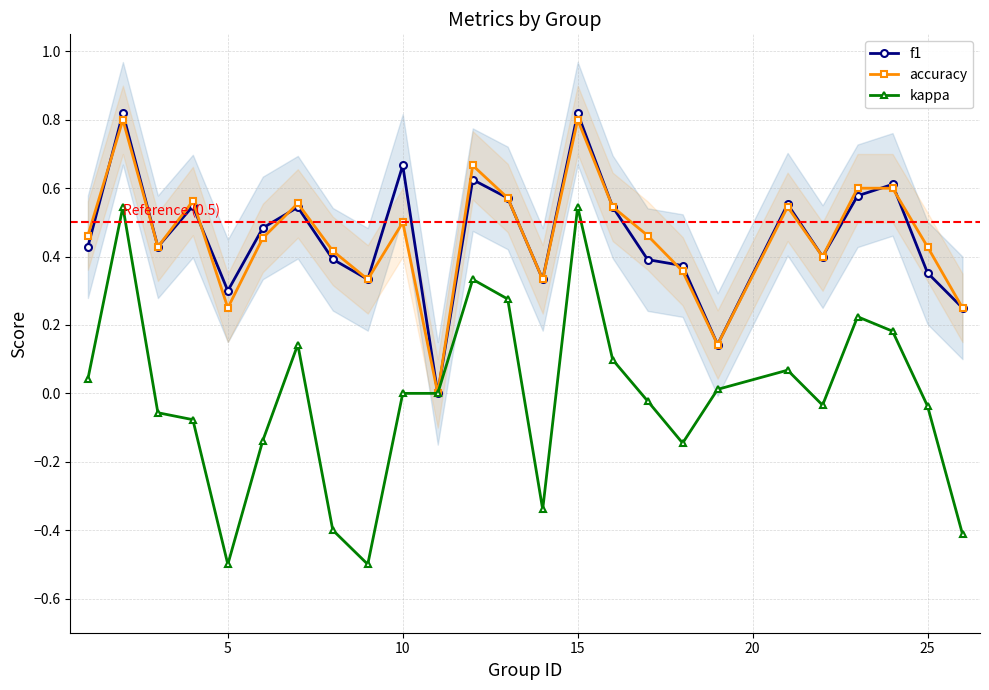

True or false: accuracy has more than 2 points higher than both neighbors.

True